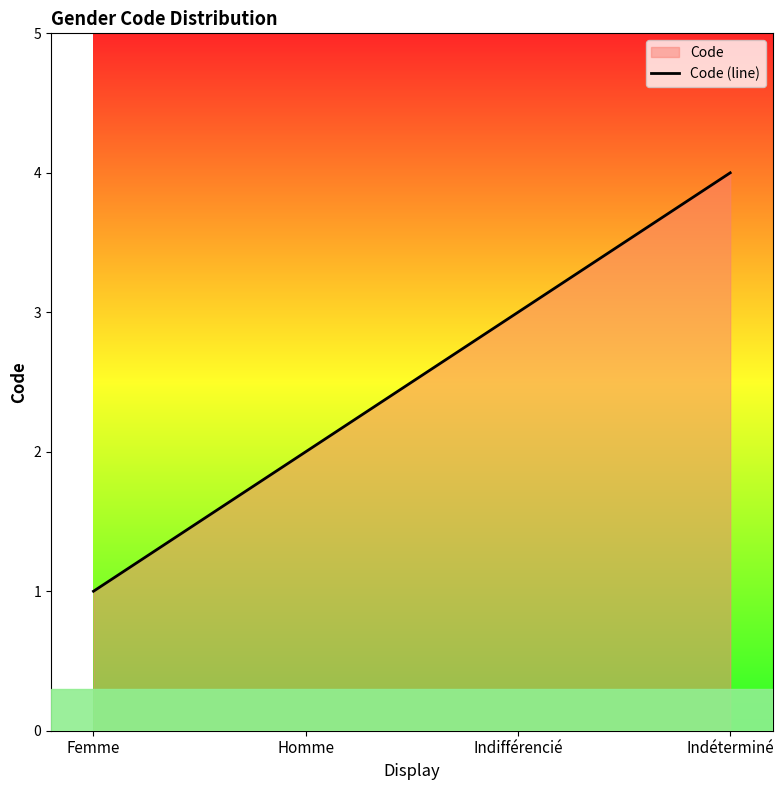

List the labels in order of value, smallest first.

Femme, Homme, Indifférencié, Indéterminé